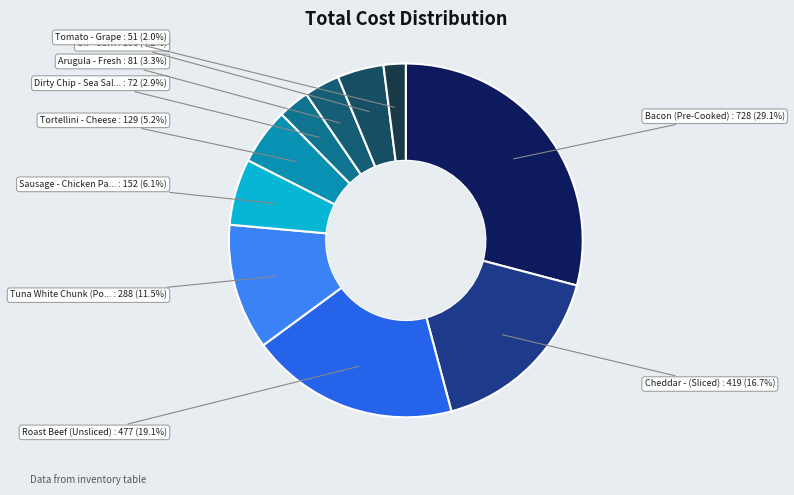

Rank the categories by value from highest to lowest.

Bacon (Pre-Cooked), Roast Beef (Unsliced), Cheddar - (Sliced), Tuna White Chunk (Pouch), Sausage - Chicken Patty, Tortellini - Cheese, Oil - Corn, Arugula - Fresh, Dirty Chip - Sea Salted (2oz), Tomato - Grape